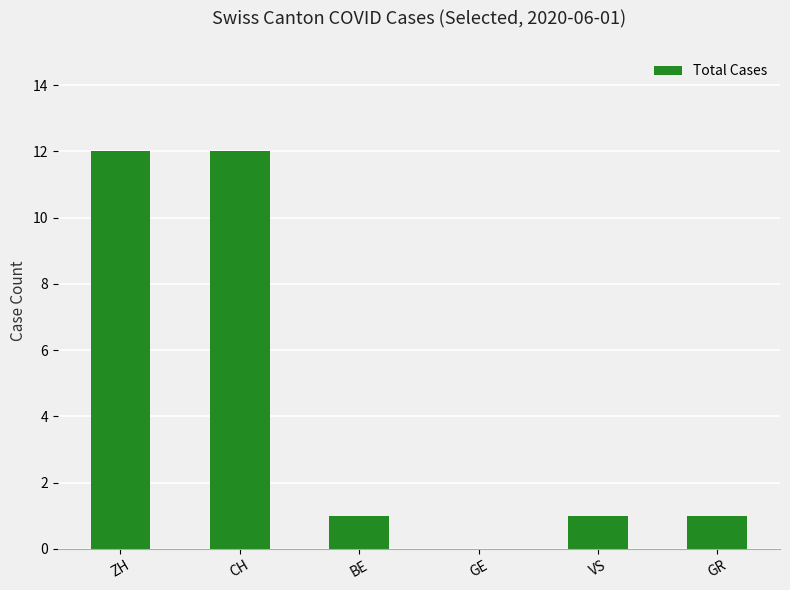

What is the maximum value shown in the chart?

12